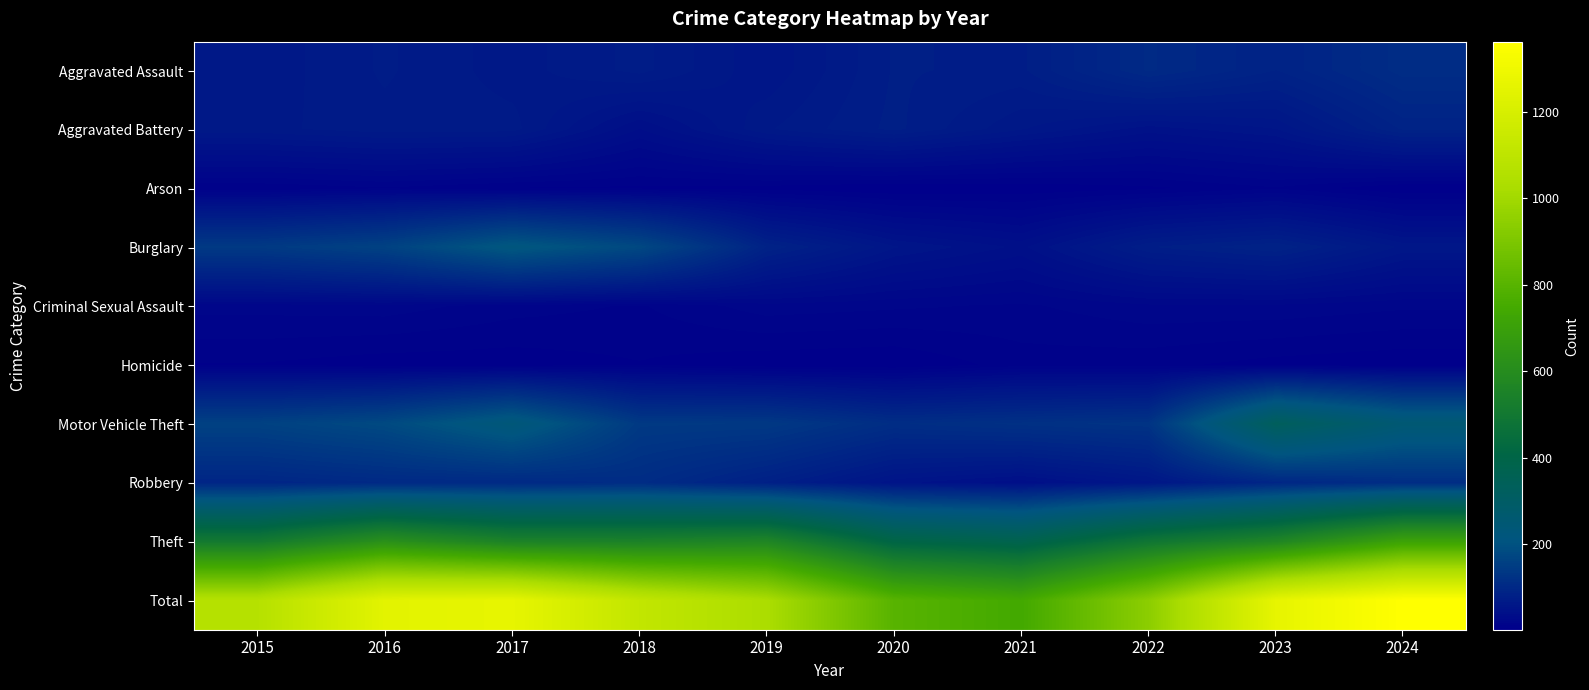

What is the difference between the highest and lowest values at 2019?

1025